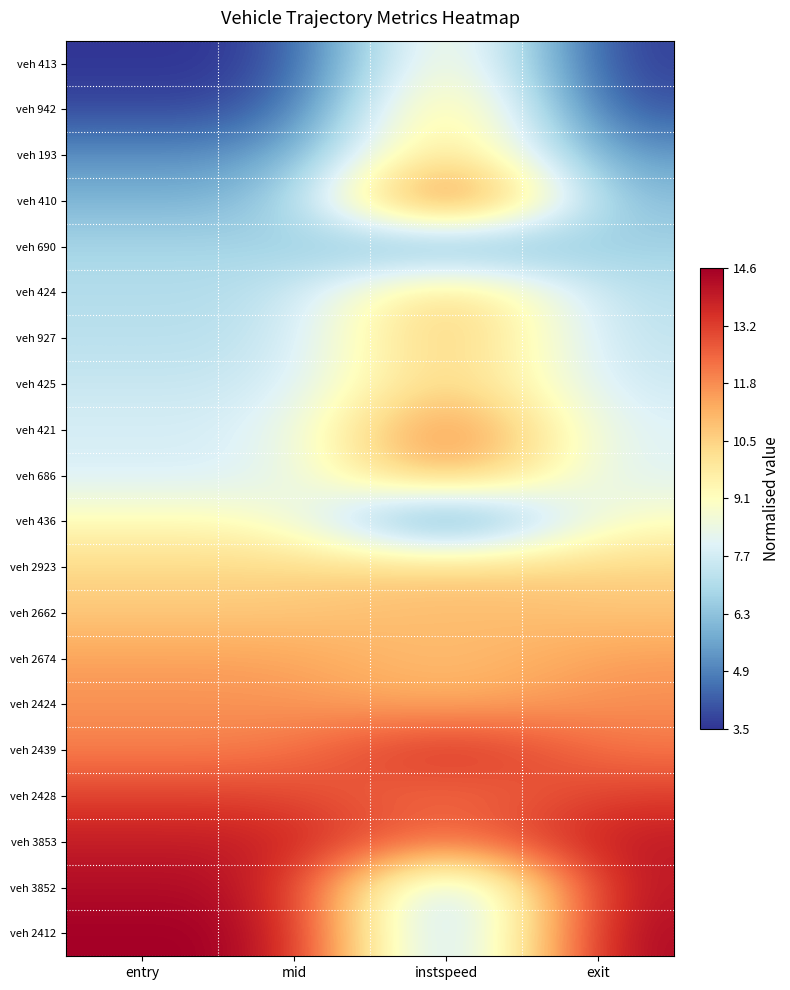

Between instspeed and exit, which is larger?

instspeed